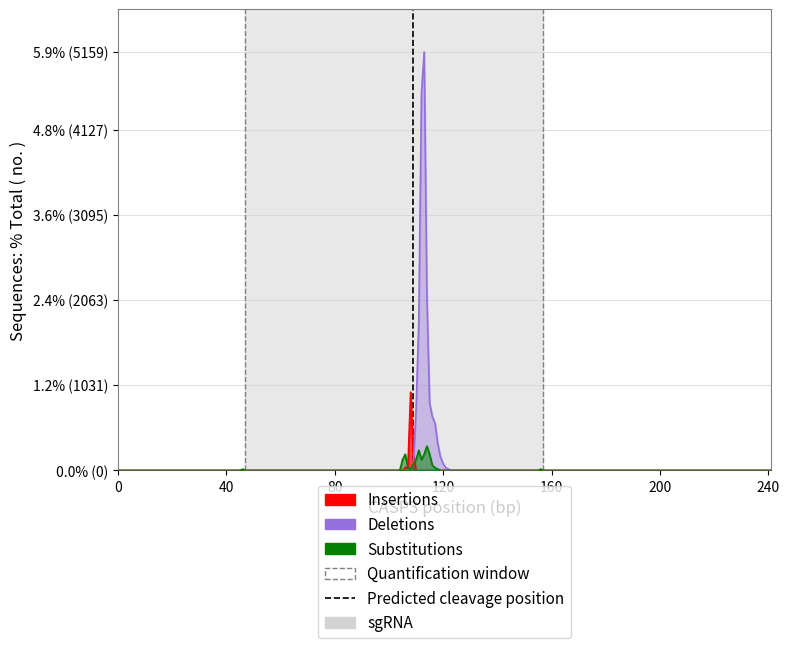

The chart shows a value of 2 at 40. True or false?

False